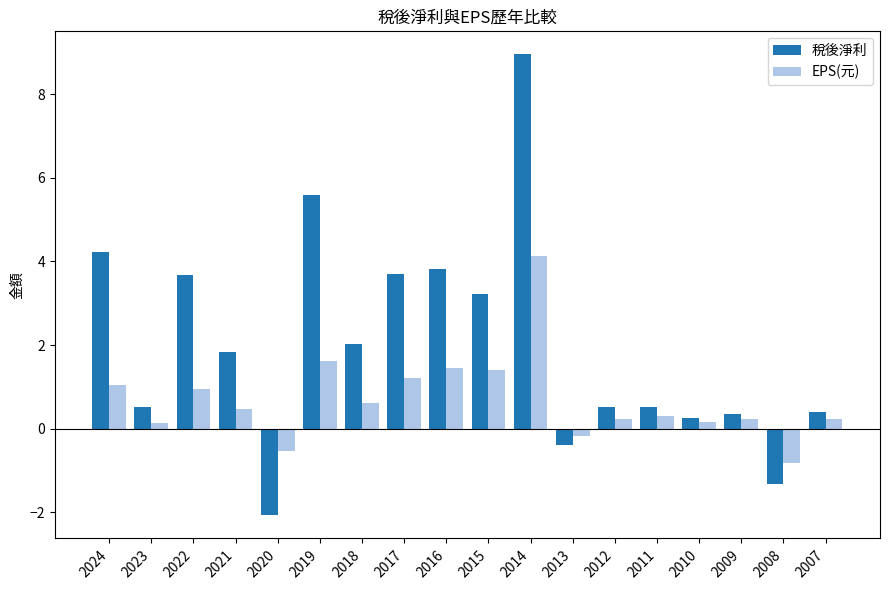

Where does the EPS(元) series first go above 0?

2024